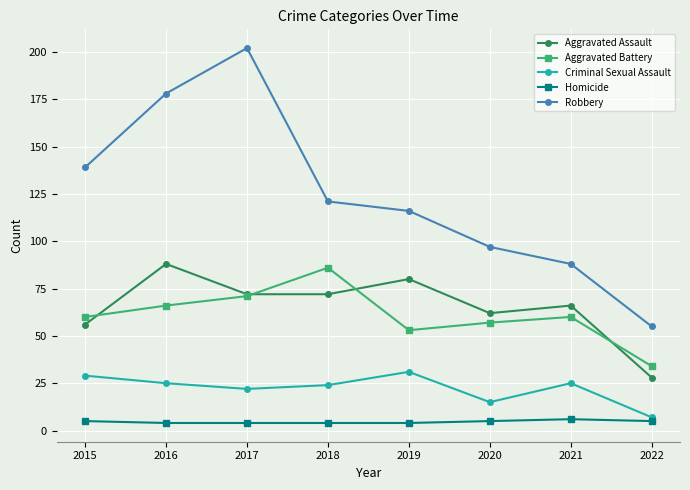

True or false: Robbery and Criminal Sexual Assault cross at least once.

False